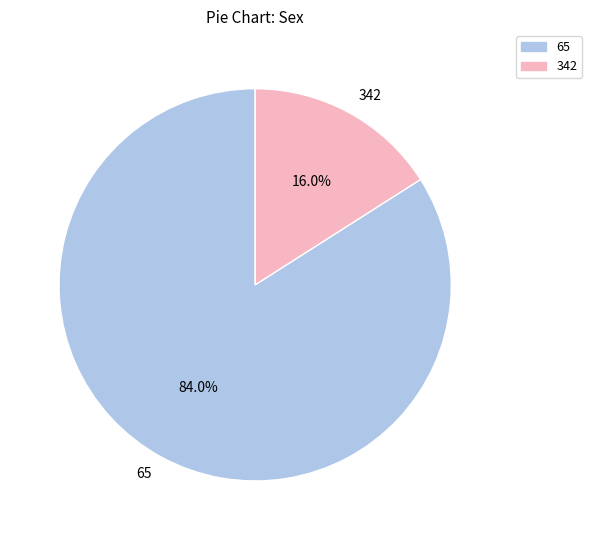

What is the total percentage of 342 and 65?

100.0%